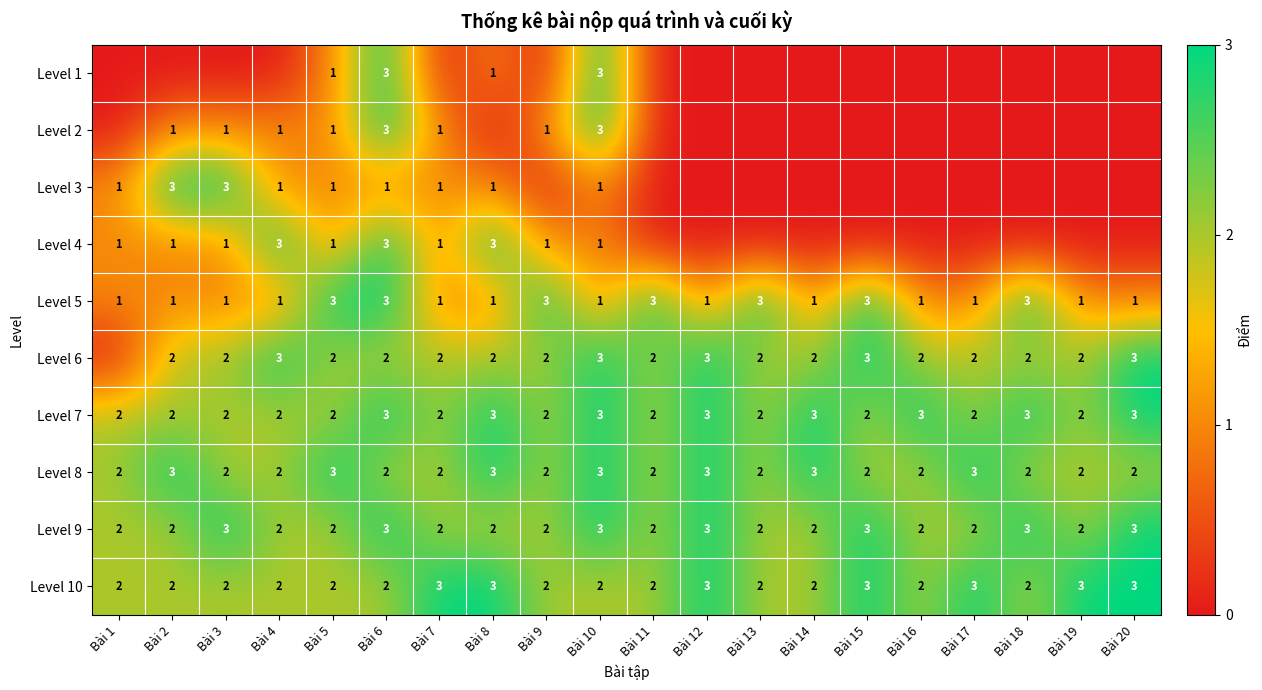

Is the value of Level 4 at Bài 1 greater than the value of Level 8 at Bài 18?

No